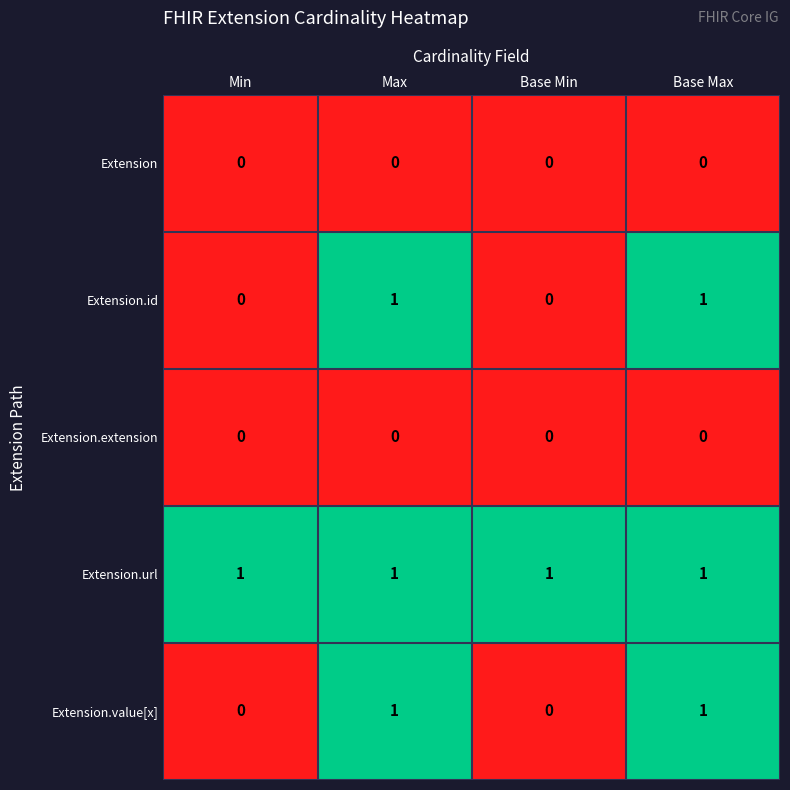

The Extension.extension series shows 0 at Min. True or false?

True